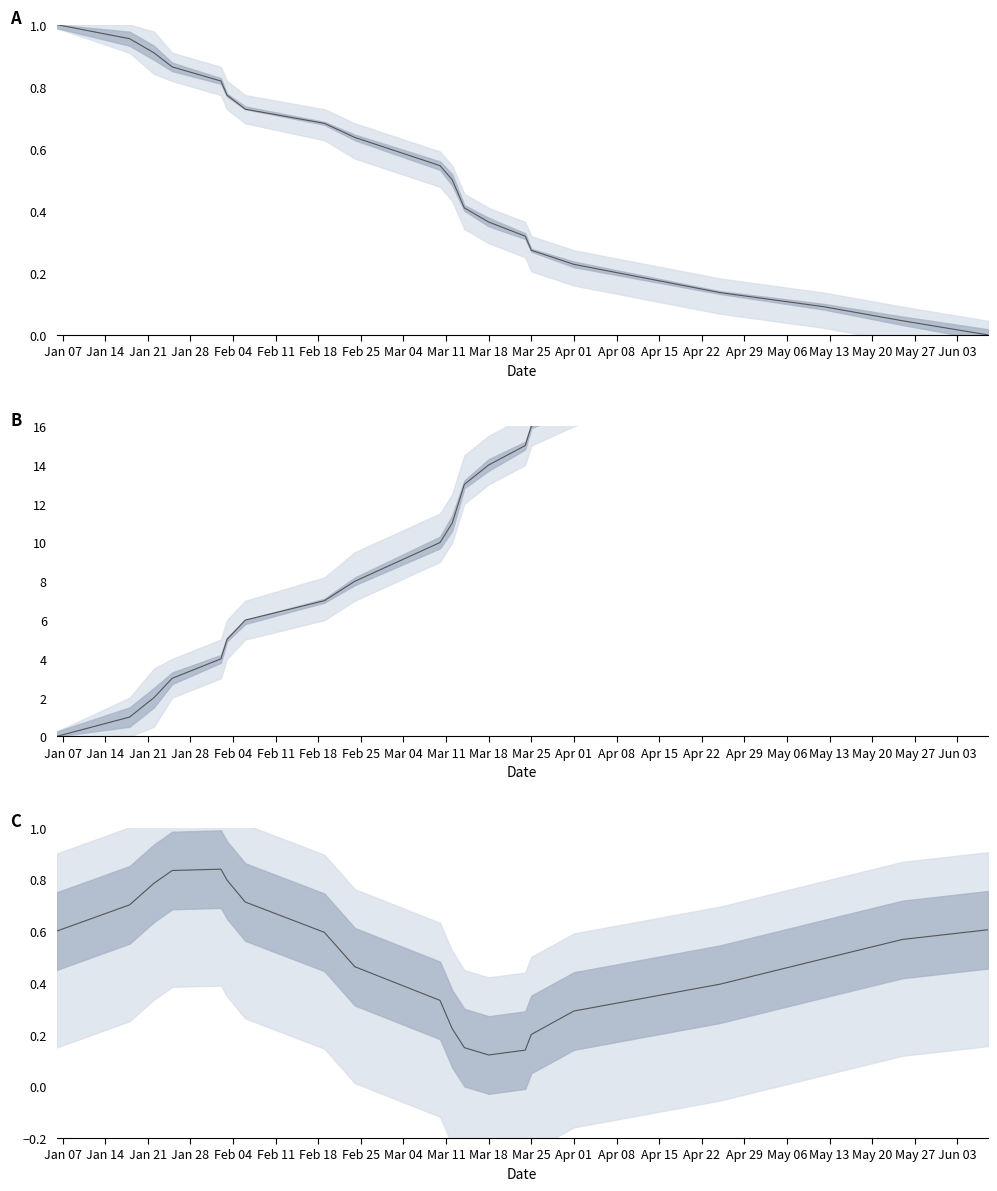

True or false: there are more than 2 points higher than both neighbors.

False